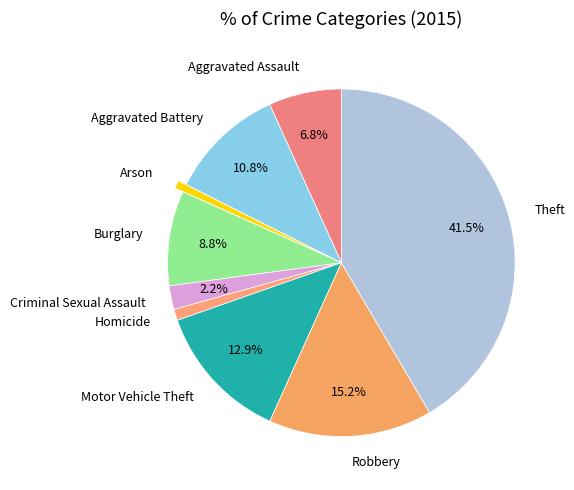

To the nearest percent, what is the combined percentage of Aggravated Battery and Homicide?

12%